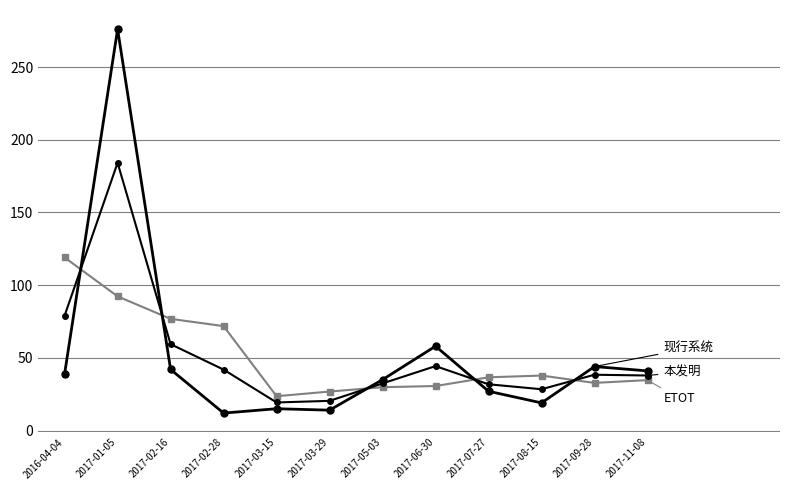

Reading left to right, list all the values displayed in this chart.

现行系统: 39.0	276.0	42.0	12.0	15.0	14.0	35.0	58.0	27.0	19.0	44.0	41.0
本发明: 79.0	184.1	59.4	41.9	19.3	20.4	32.4	44.3	31.8	28.4	38.4	37.8
ETOT: 119.0	92.2	76.8	71.8	23.6	26.8	29.8	30.6	36.6	37.8	32.8	34.7